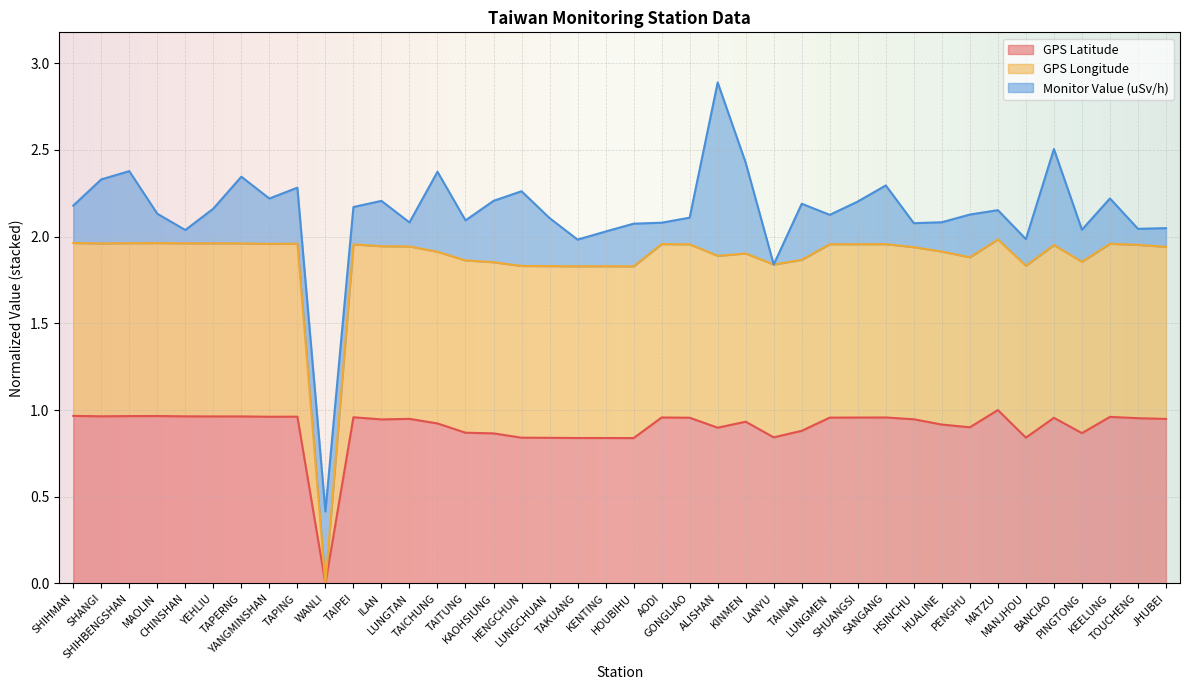

What value does the GPS Longitude series have at PINGTONG?

1.9